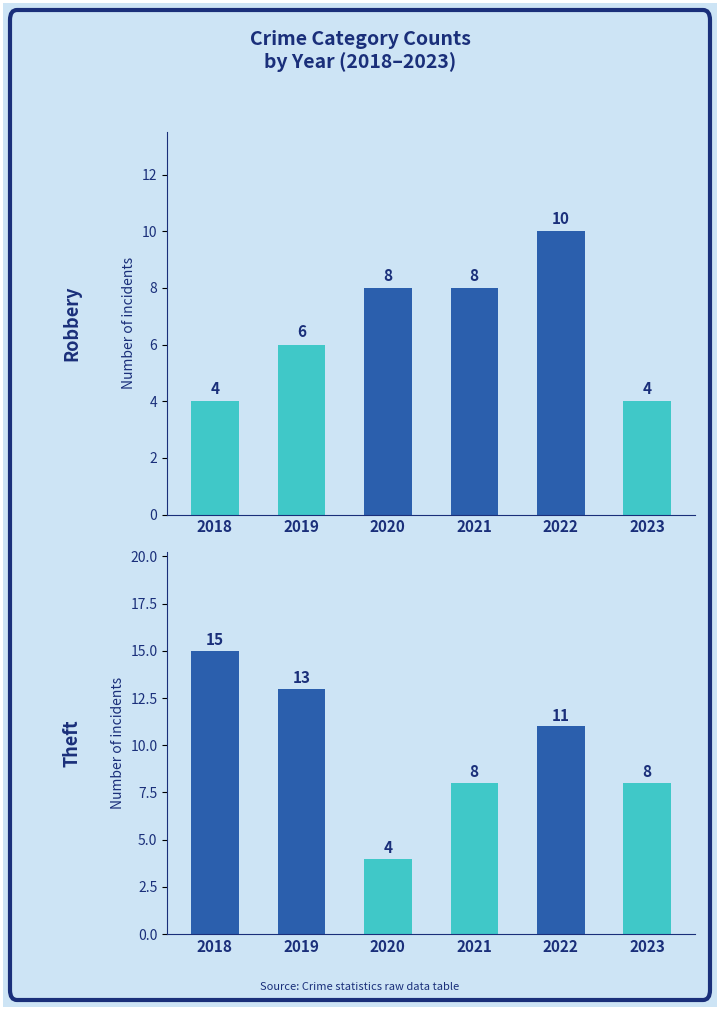

The value of Theft at 2018 is 15. True or false?

True